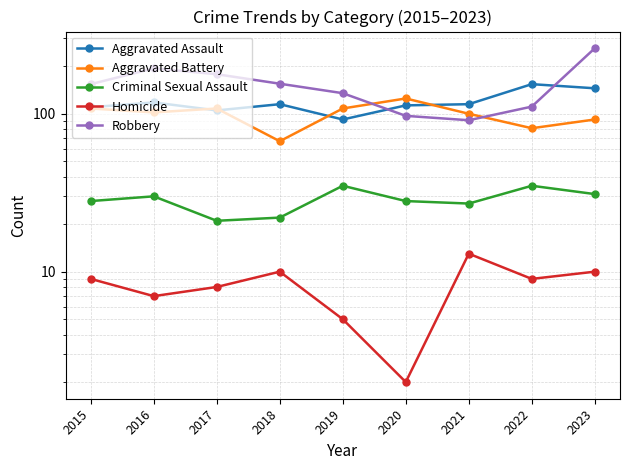

What is the minimum value shown in the chart?

2